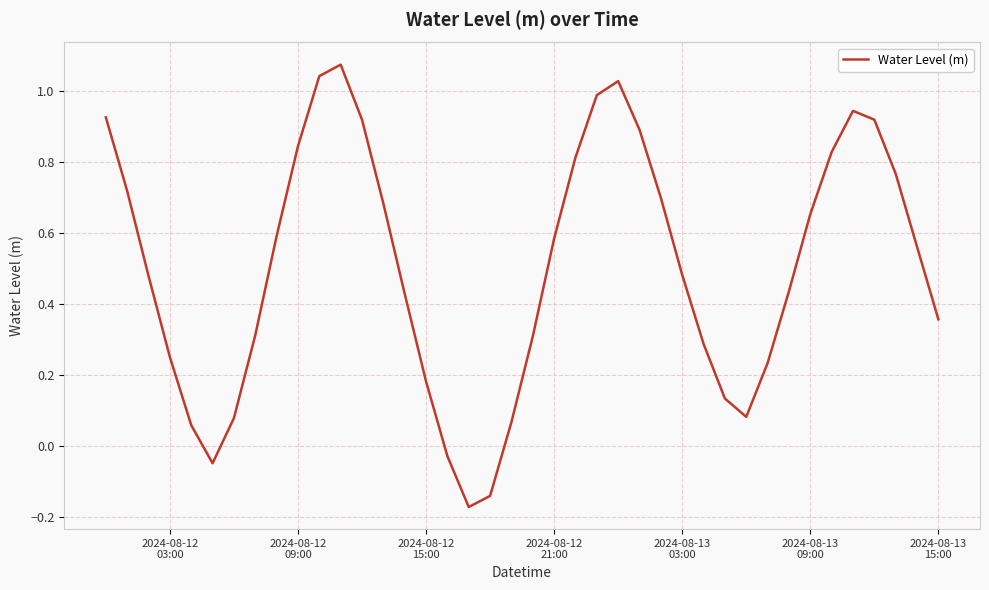

What is the difference between the maximum and minimum values?

1.2